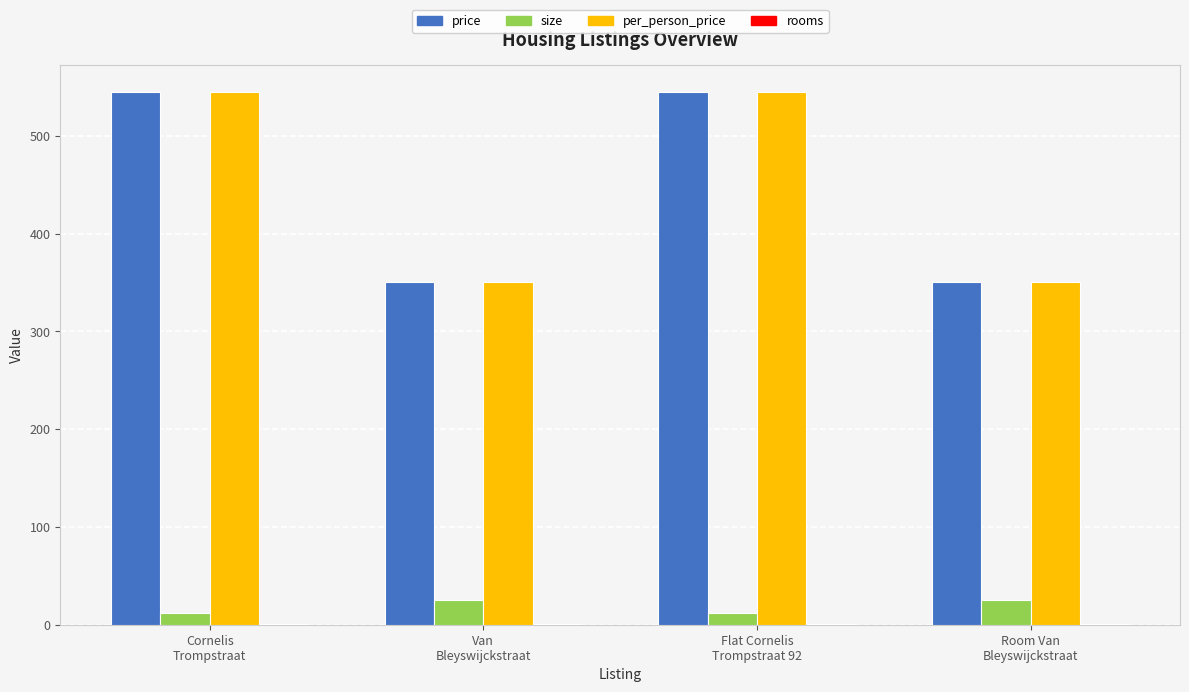

What is the sum of all size values?

74